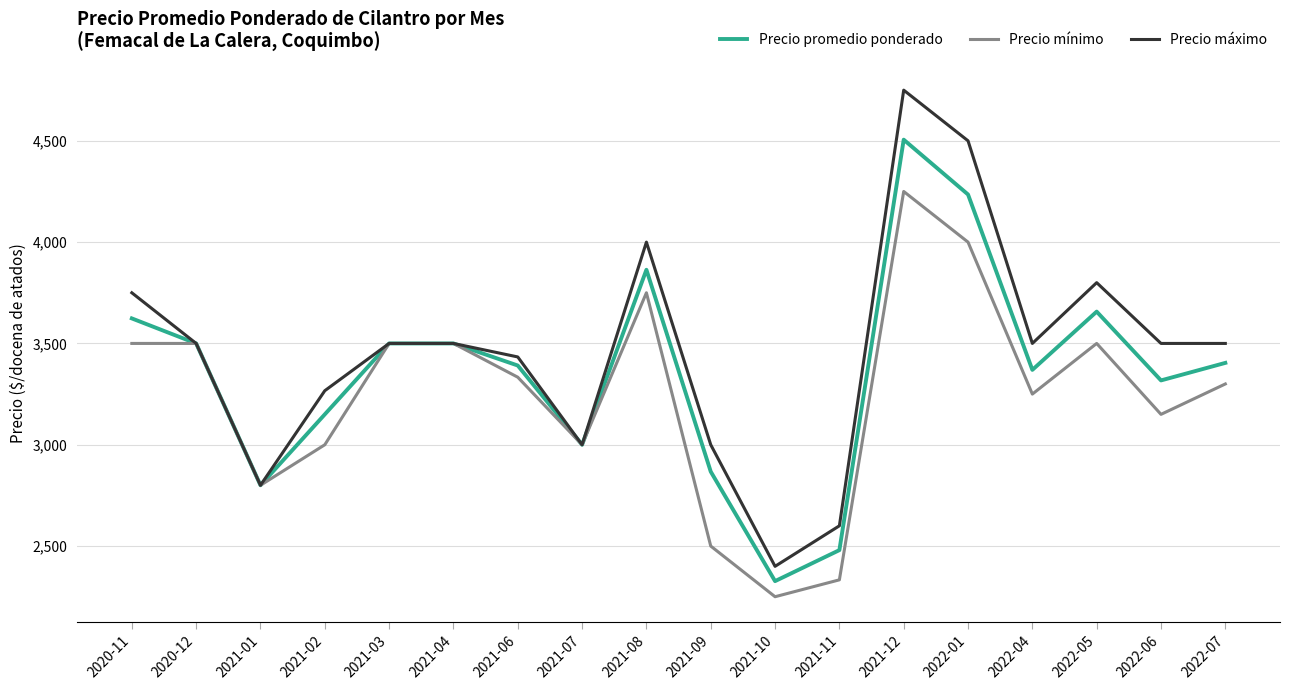

The value of Precio mínimo at 2021-10 is 2250.0. True or false?

True